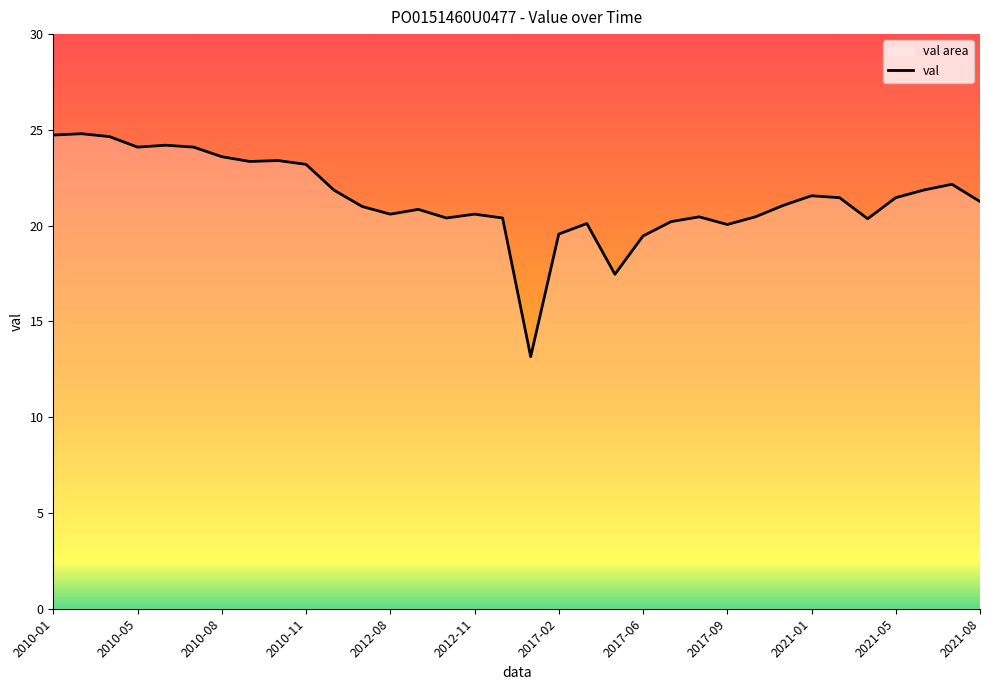

How many data points are less than 21?

15